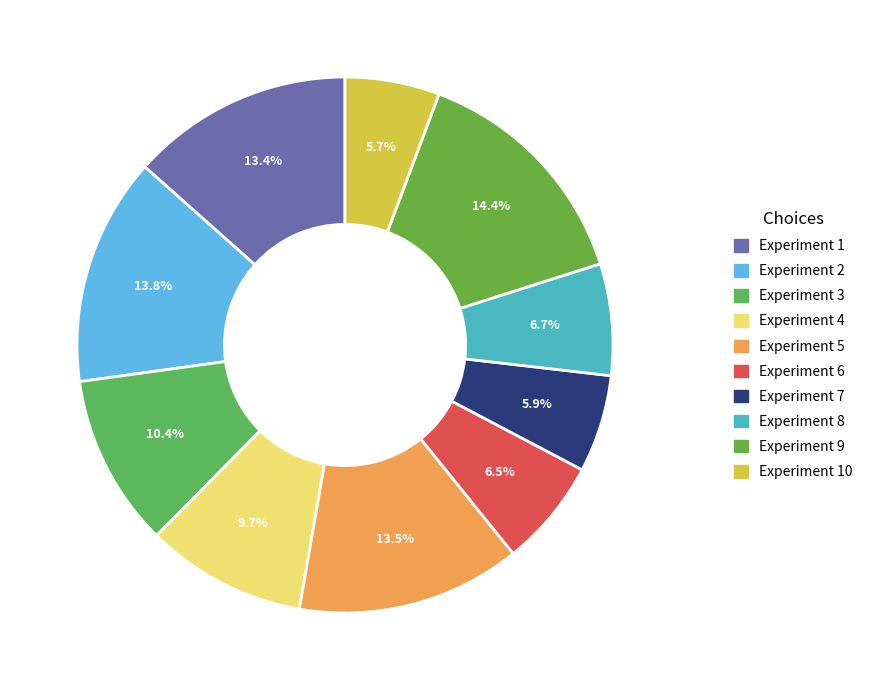

Rank the categories by value from lowest to highest.

Experiment 10, Experiment 7, Experiment 6, Experiment 8, Experiment 4, Experiment 3, Experiment 1, Experiment 5, Experiment 2, Experiment 9